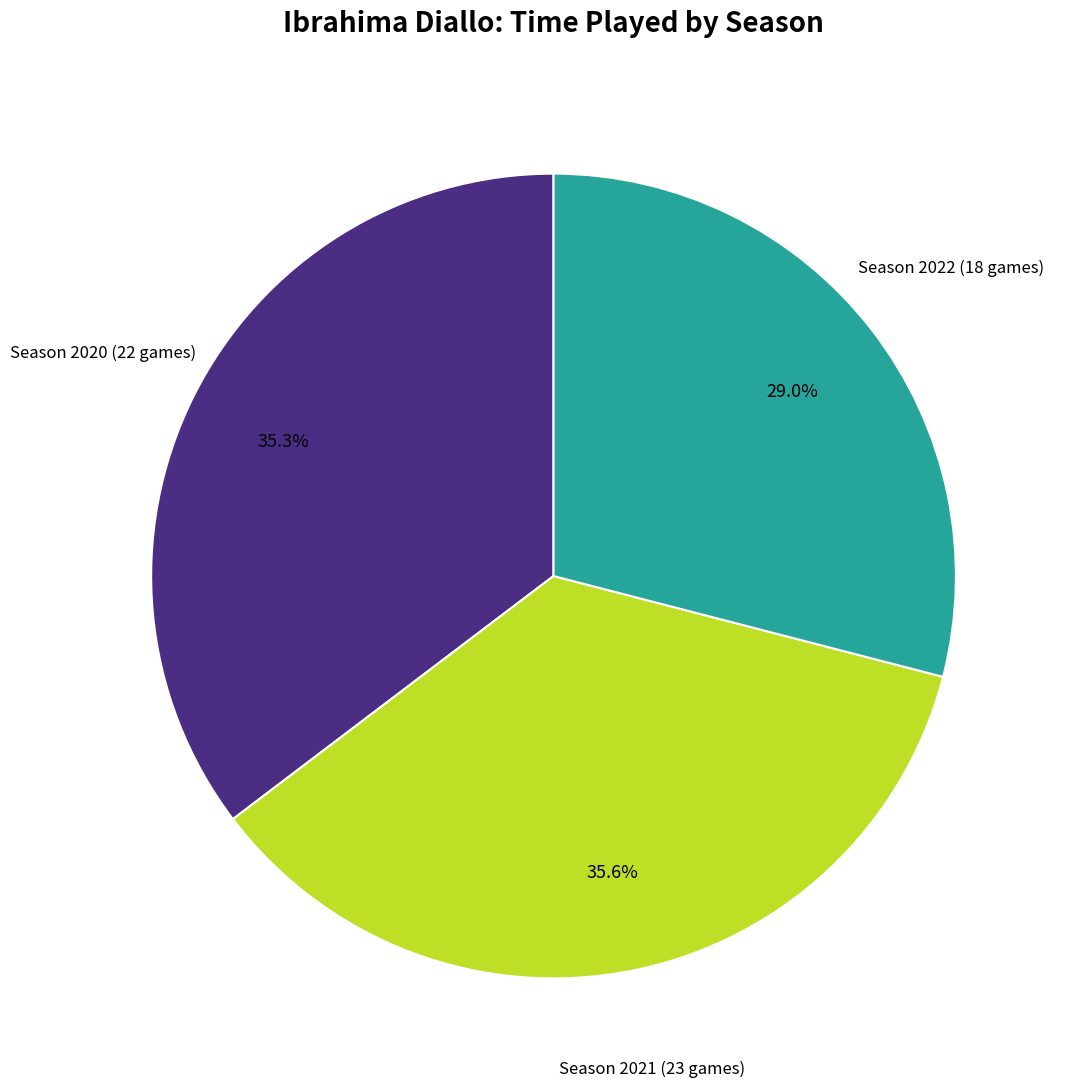

Is there a majority slice in this chart?

No